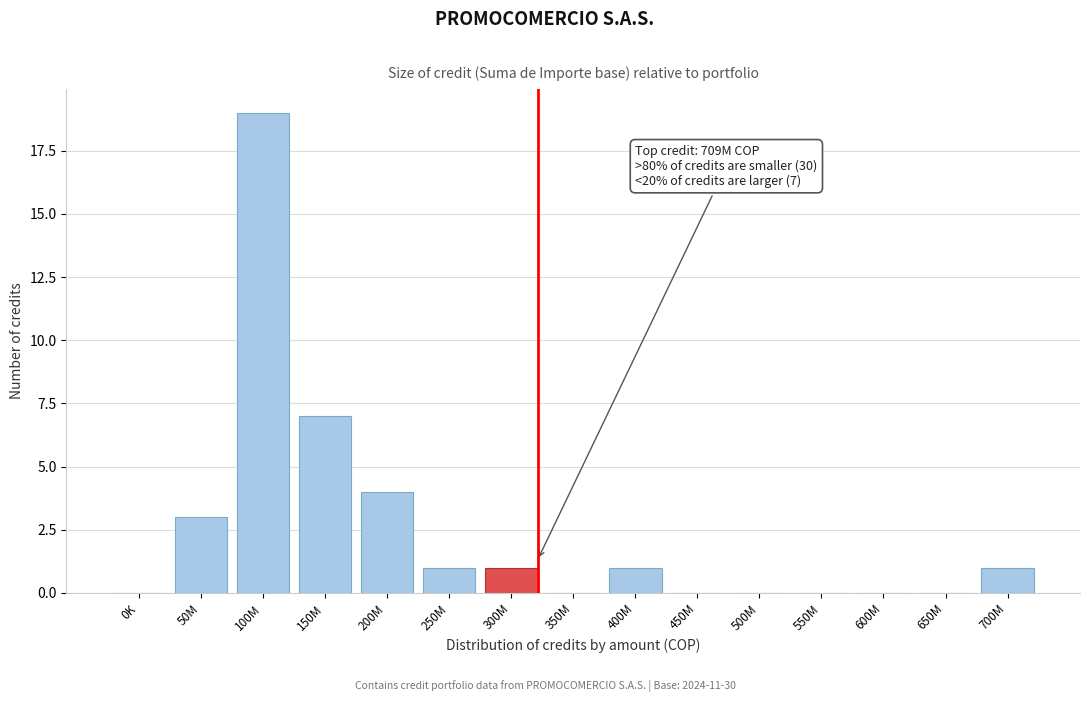

Reading right to left, list all the values displayed in this chart.

700M=1	650M=0	600M=0	550M=0	500M=0	450M=0	400M=1	350M=0	300M=1	250M=1	200M=4	150M=7	100M=19	50M=3	0K=0